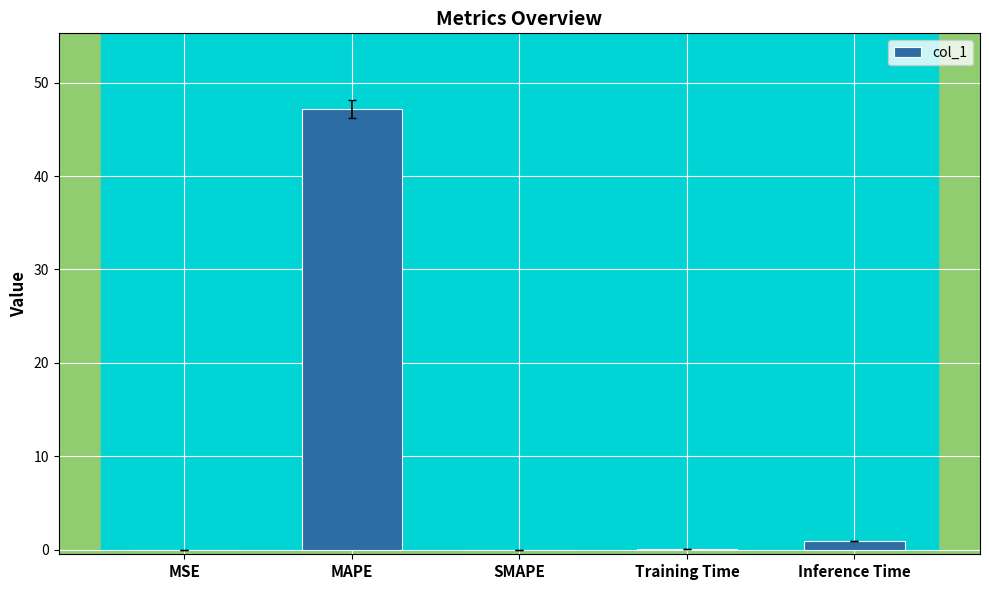

The chart shows a value of 70.9 at MAPE. True or false?

False